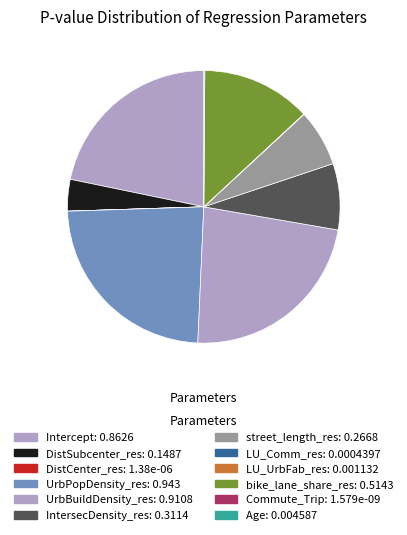

Does DistSubcenter_res account for over 50% of the chart?

No